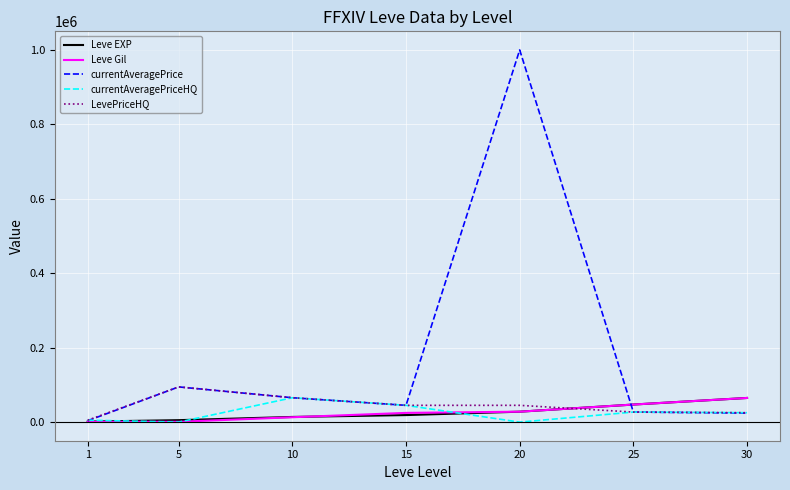

What is the maximum value for Leve EXP?

64910.0